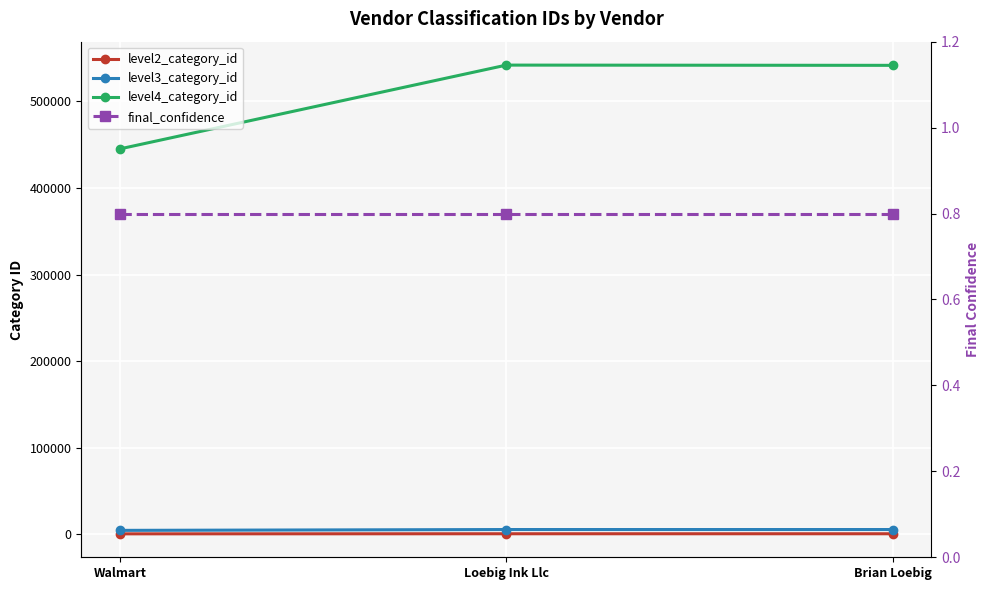

At Walmart, list the series in order from largest to smallest.

level4_category_id, level3_category_id, level2_category_id, final_confidence